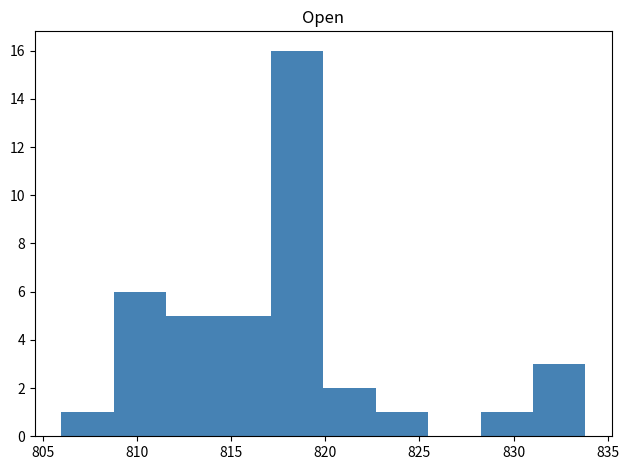

What is the height of the bar covering 831.0 to 834.0 on the x-axis? Neither the bar edges nor the heights are printed on the chart, so give them approximately, as read against the axes.

3